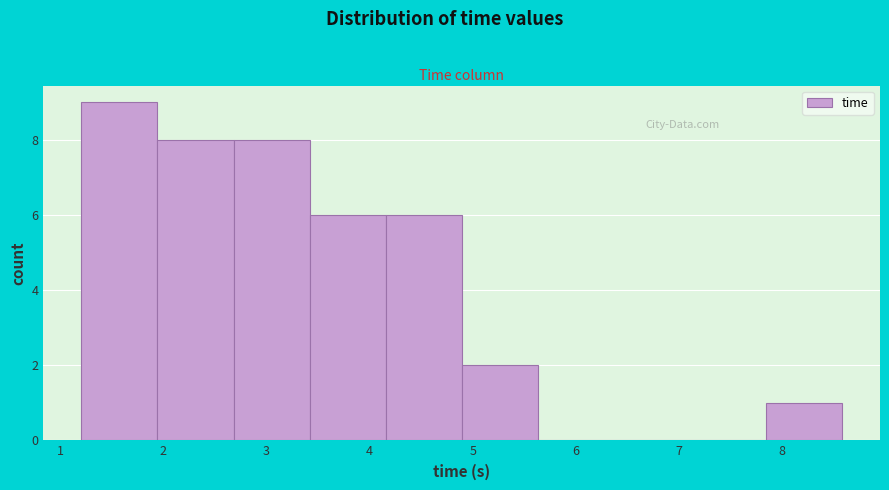

How tall is the bar that spans 4.2 to 4.9 on the x-axis? Neither the bar edges nor the heights are printed on the chart, so give them approximately, as read against the axes.

6